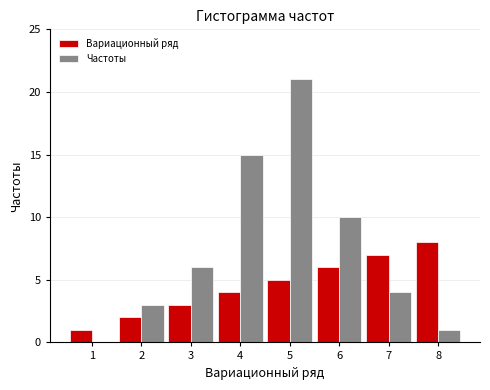

Between 3 and 7, which series saw the biggest shift?

Вариационный ряд